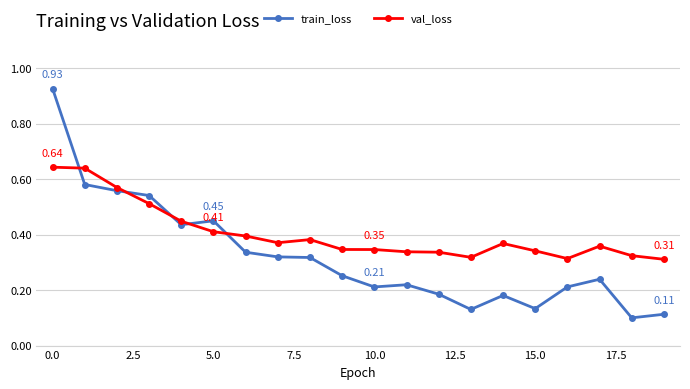

Which series has the largest range (max minus min)?

train_loss